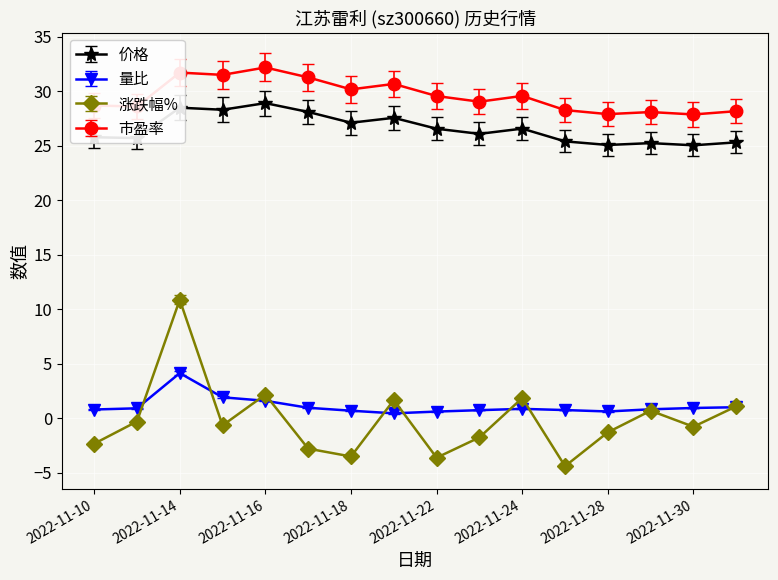

In 市盈率, how many points are higher than both neighbors (excluding endpoints)?

5